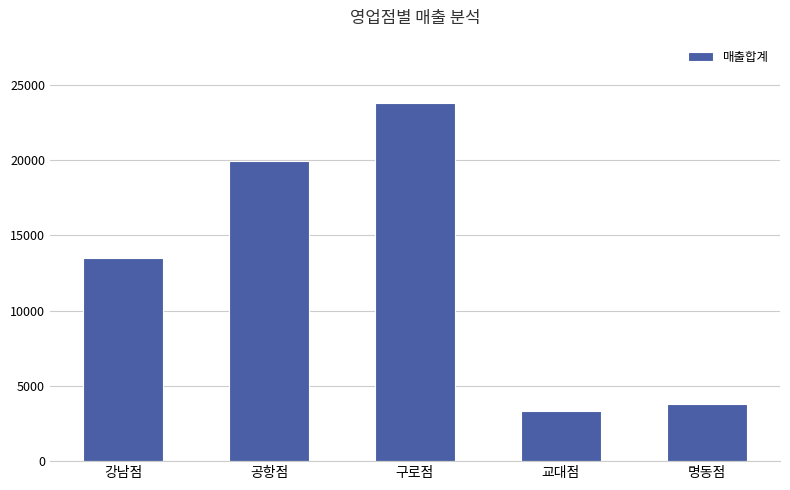

How many series are shown in this chart?

1